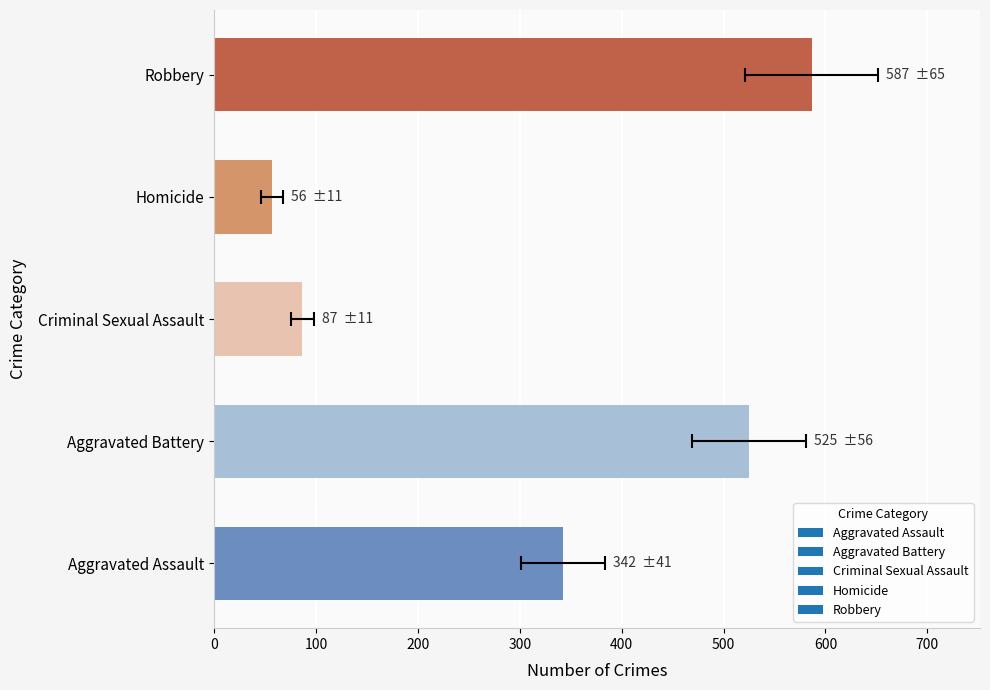

Between Homicide and Robbery, which is larger?

Robbery